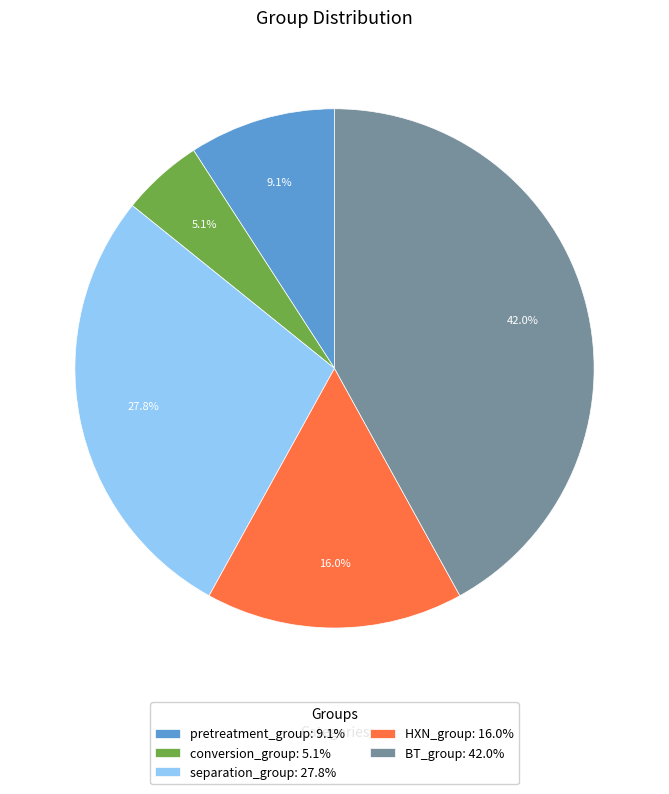

What is the total percentage of pretreatment_group: 9.1% and conversion_group: 5.1%?

14.2%